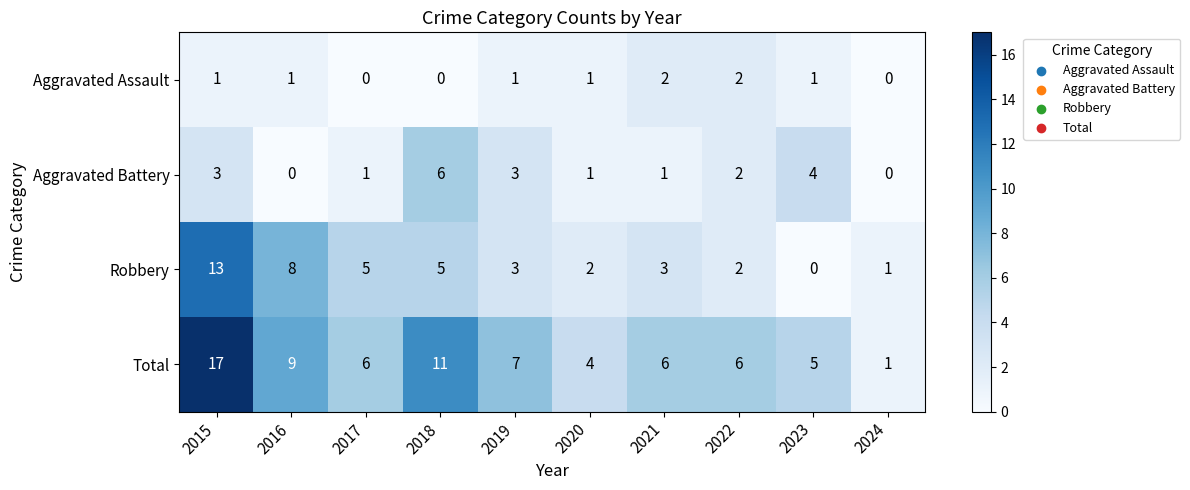

Which category has the highest value across all series?

2015